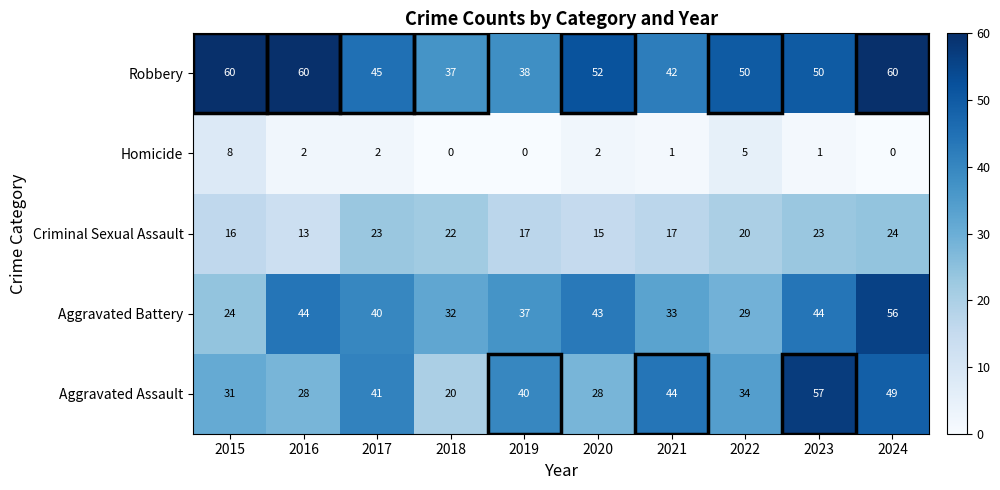

What is the maximum value for Aggravated Assault?

57